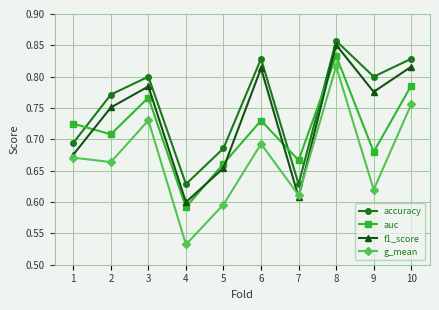

Count the f1_score values in the range 0 to 1.

10